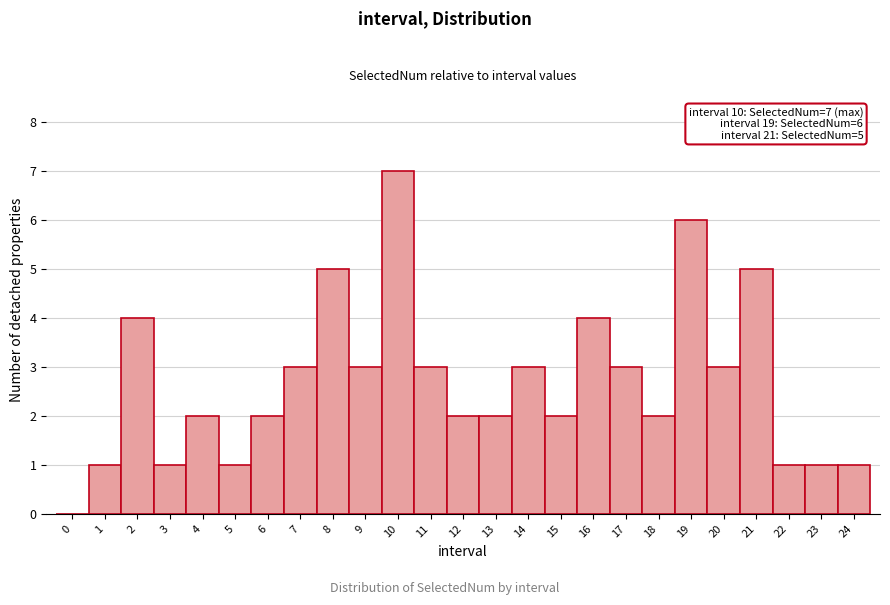

Which range on the x-axis has the tallest bar?

9.5 to 10.5